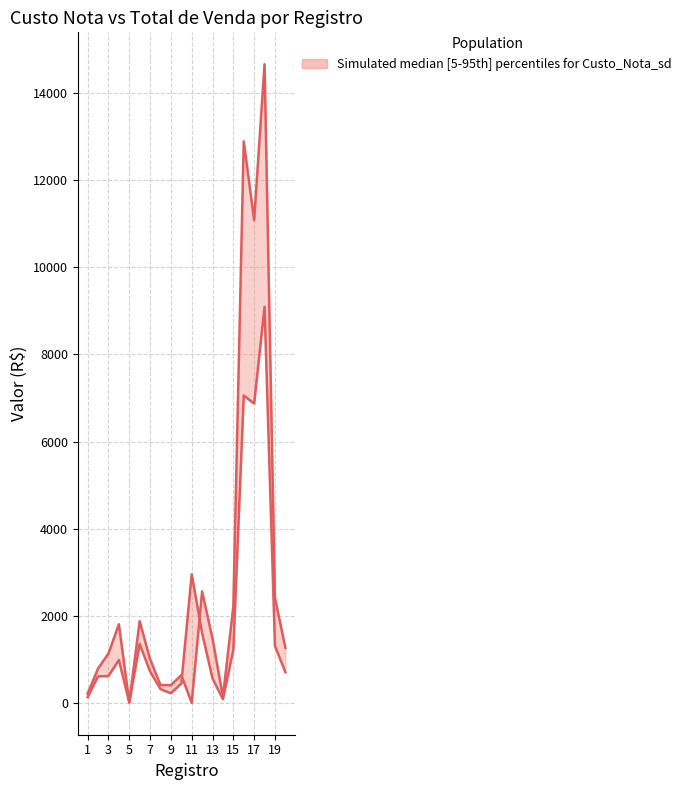

How many lines are shown in the chart?

2